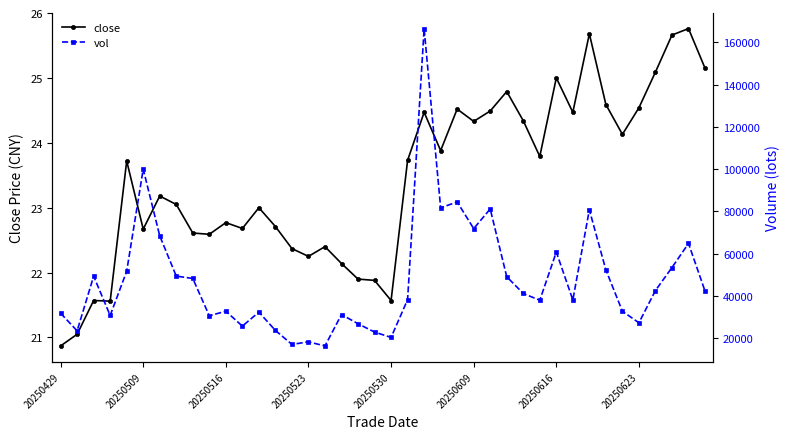

At how many categories does at least one series exceed 122860?

1